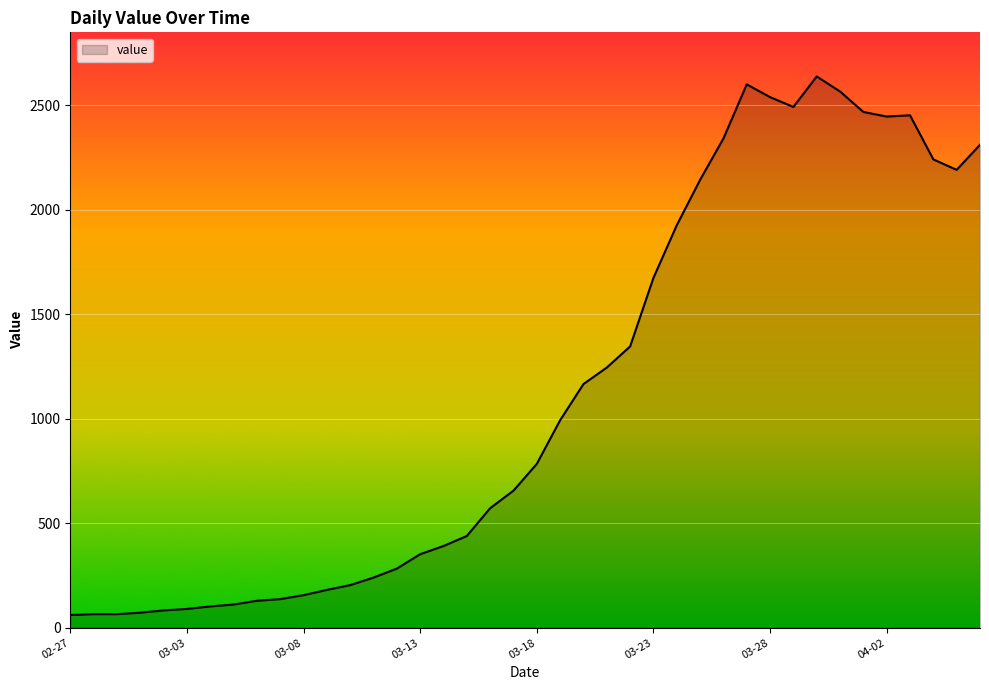

What is the average value?

1124